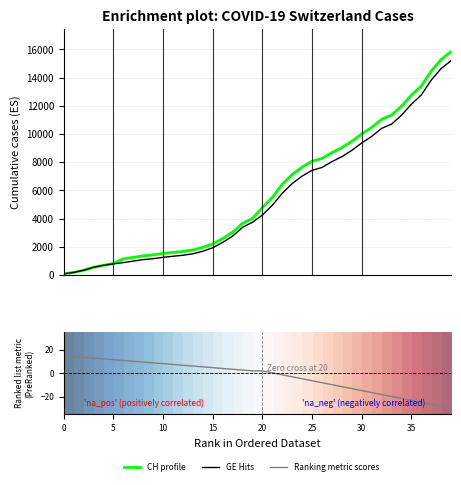

What is the lowest value of the Ranking metric scores series?

-30.0